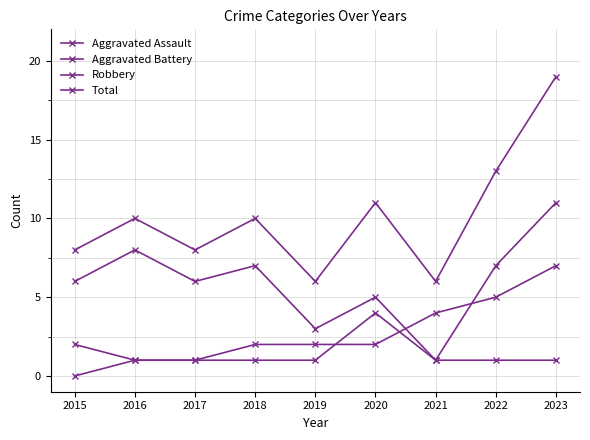

Does the chart have visible grid lines?

Yes